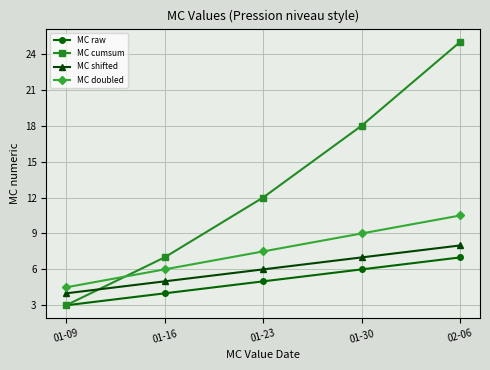

Which series has the largest total across all categories?

MC cumsum